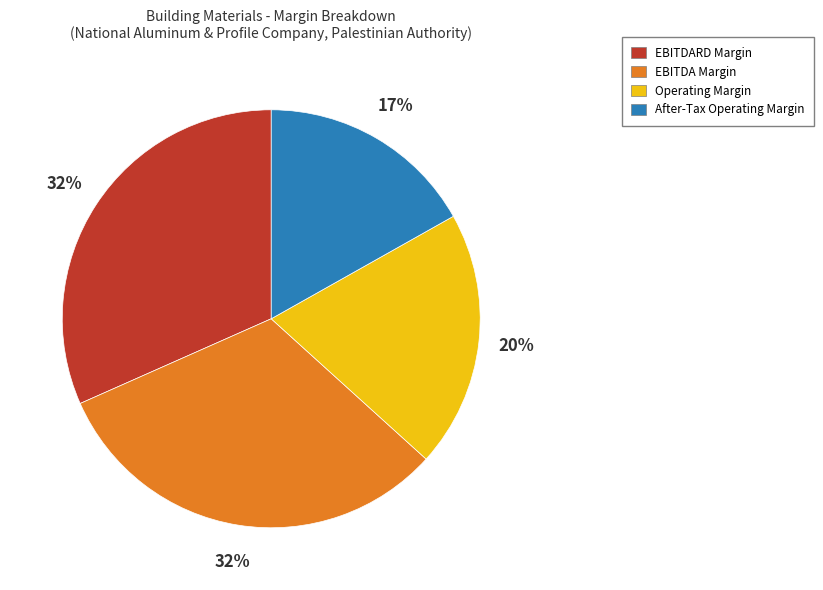

Count the number of slices in the pie.

4